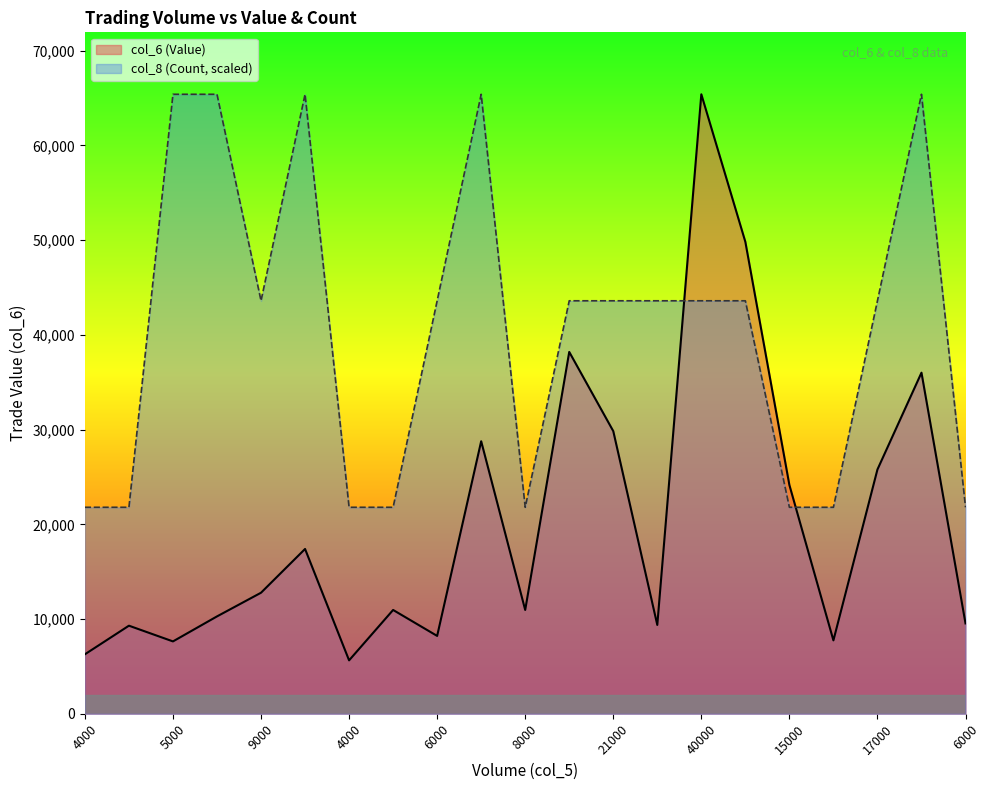

Which series has the largest total across all categories?

col_8 (Count, scaled)